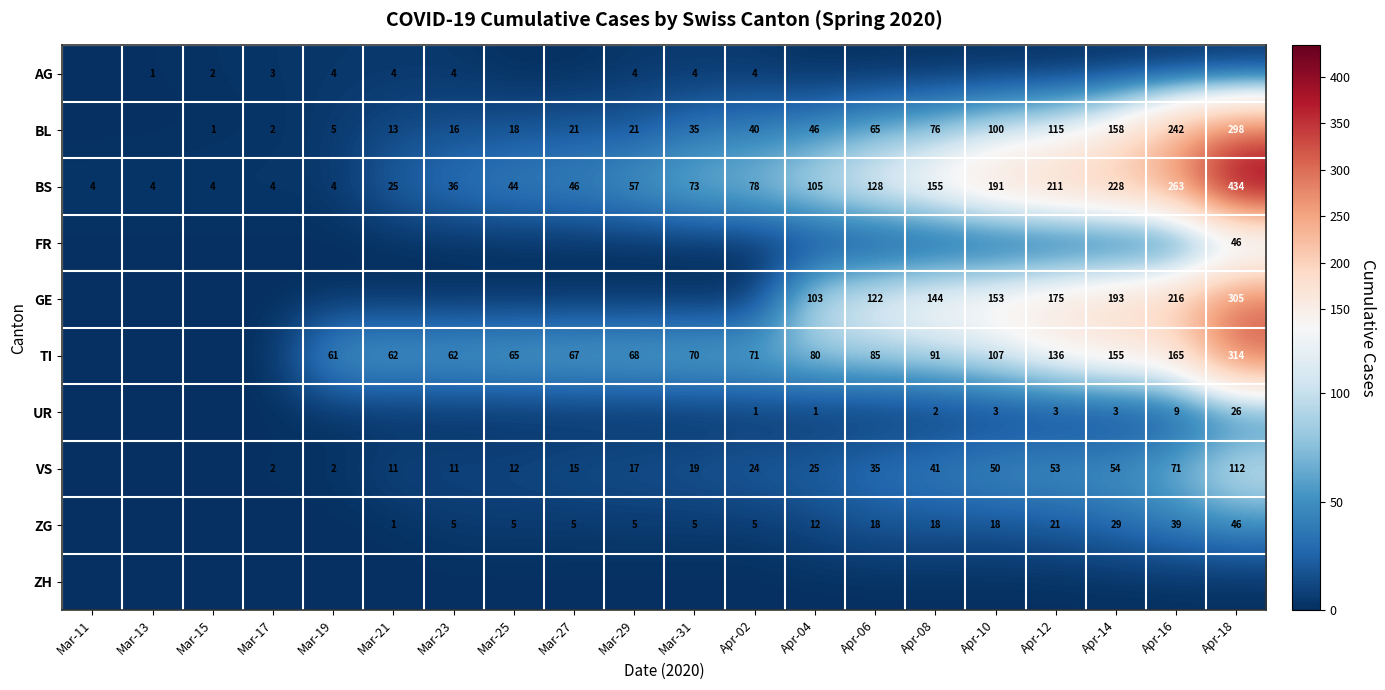

The ZG series shows 1 at Mar-21. True or false?

True